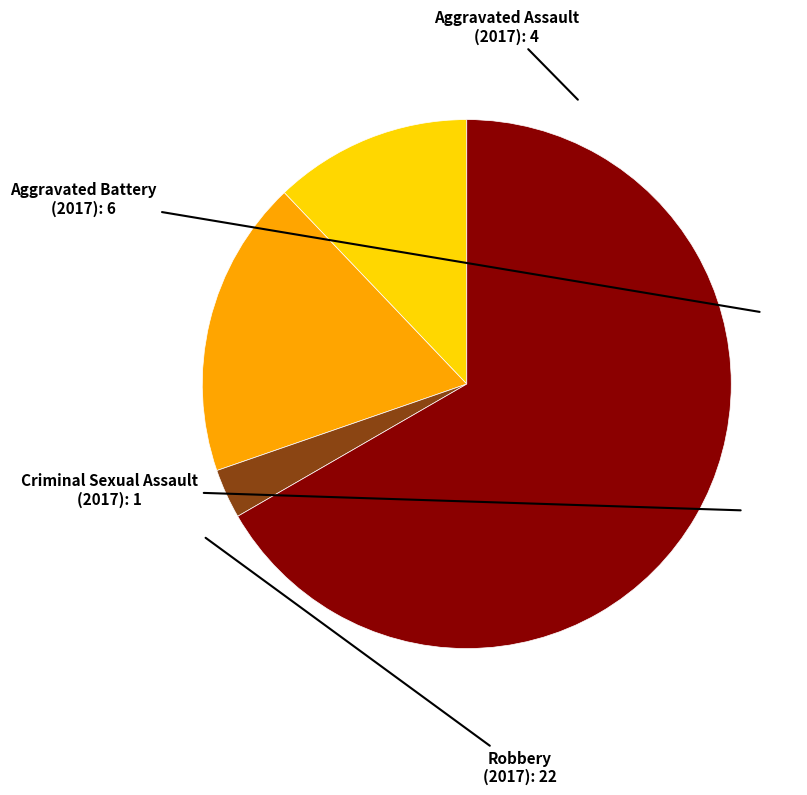

Is there a majority slice in this chart?

Yes